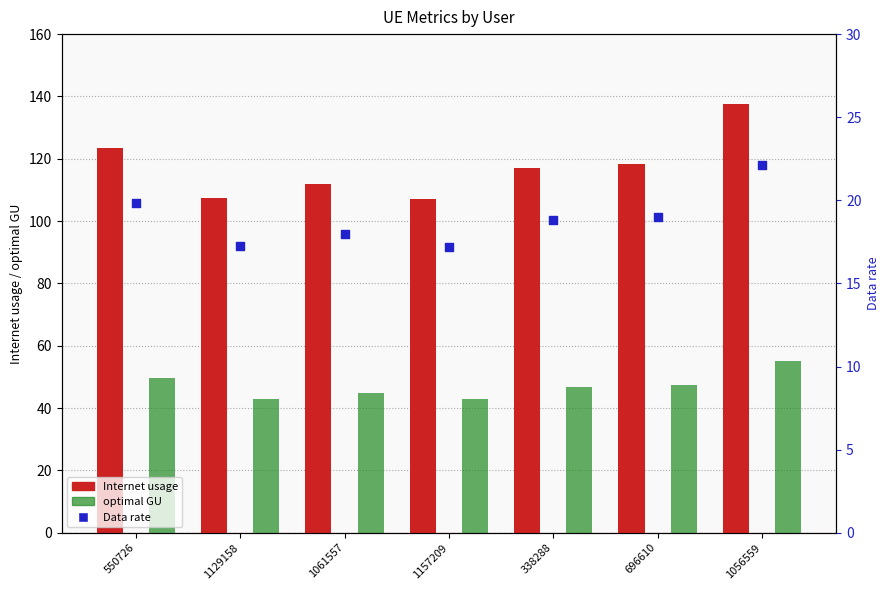

What is the total value across all series at 338288?

182.7